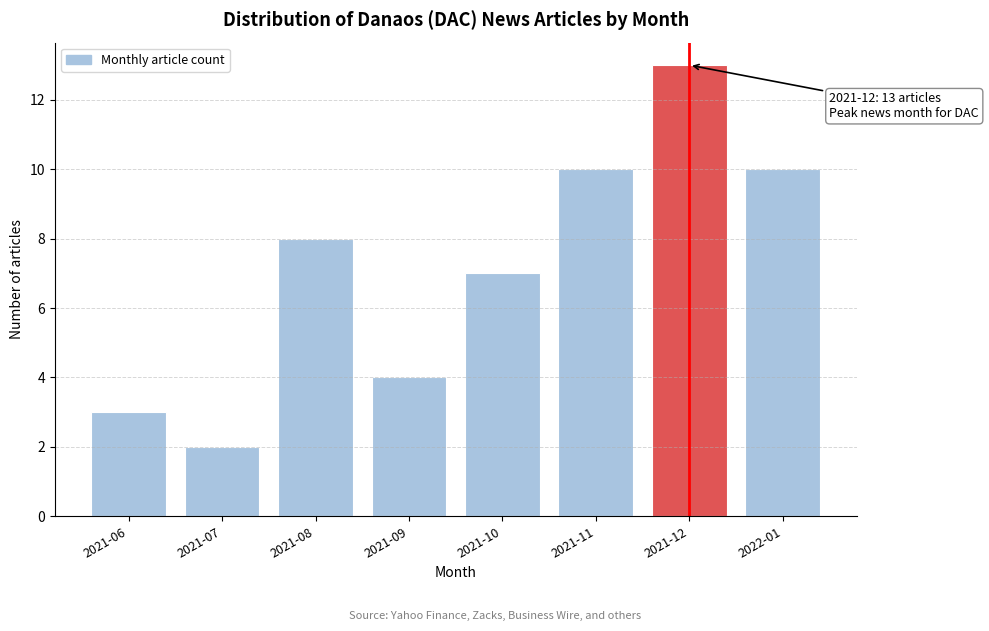

Reading right to left, what are all the values shown in this chart?

10	13	10	7	4	8	2	3